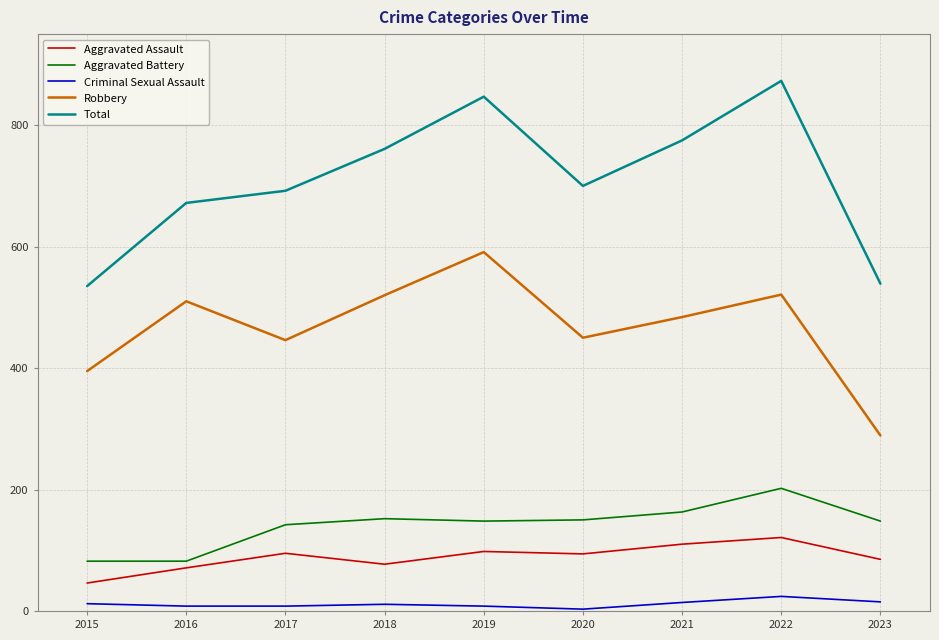

Is the value of Aggravated Assault at 2023 greater than the value of Total at 2016?

No